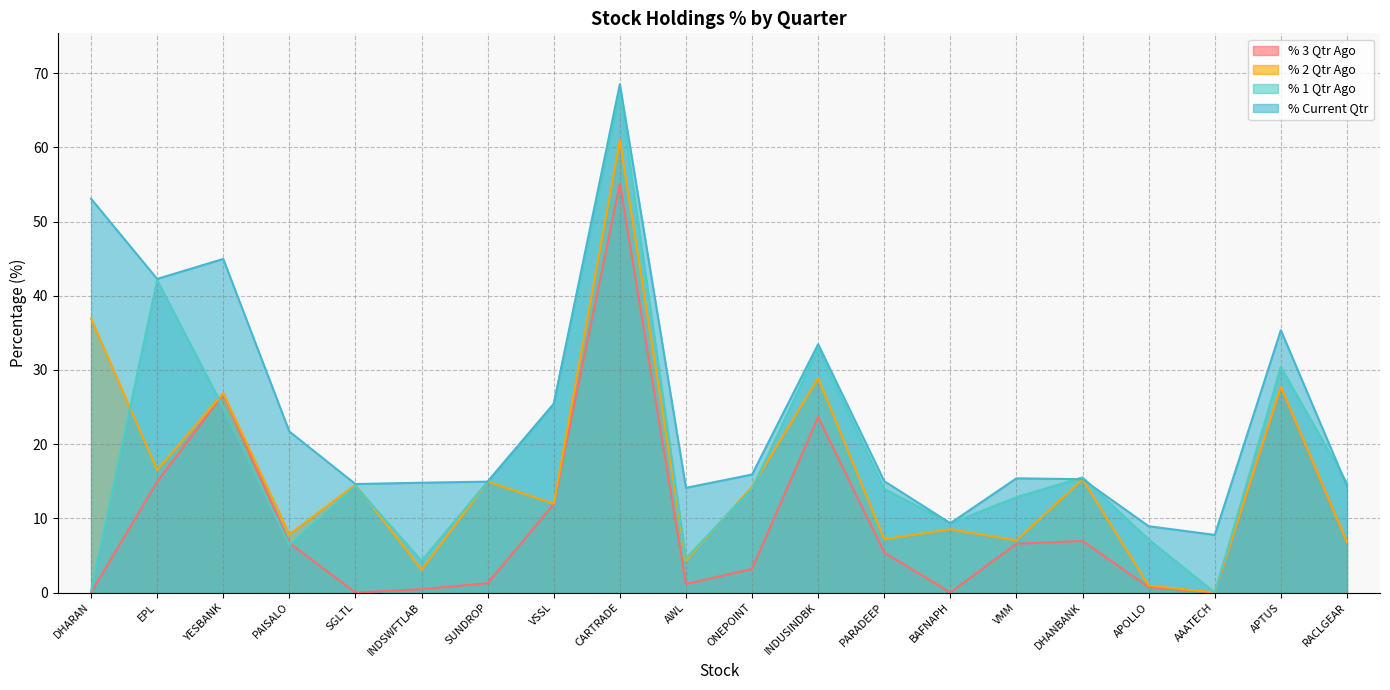

Reading left to right, extract all data points from this chart.

% 3 Qtr Ago: DHARAN=0.0	EPL=14.9	YESBANK=26.7	PAISALO=6.7	SGLTL=0.0	INDSWFTLAB=0.5	SUNDROP=1.3	VSSL=11.9	CARTRADE=55.1	AWL=1.2	ONEPOINT=3.2	INDUSINDBK=23.7	PARADEEP=5.4	BAFNAPH=0.0	VMM=6.6	DHANBANK=7.0	APOLLO=0.7	AAATECH=0.0	APTUS=27.7	RACLGEAR=6.8
% 2 Qtr Ago: DHARAN=36.9	EPL=16.5	YESBANK=26.9	PAISALO=7.8	SGLTL=14.5	INDSWFTLAB=3.1	SUNDROP=15.0	VSSL=12.0	CARTRADE=61.0	AWL=4.3	ONEPOINT=14.3	INDUSINDBK=28.9	PARADEEP=7.2	BAFNAPH=8.5	VMM=7.0	DHANBANK=15.3	APOLLO=0.9	AAATECH=0.0	APTUS=27.7	RACLGEAR=6.8
% 1 Qtr Ago: DHARAN=0.2	EPL=42.1	YESBANK=24.9	PAISALO=6.4	SGLTL=14.4	INDSWFTLAB=4.3	SUNDROP=14.9	VSSL=25.4	CARTRADE=67.3	AWL=4.6	ONEPOINT=14.0	INDUSINDBK=32.9	PARADEEP=14.0	BAFNAPH=9.3	VMM=12.9	DHANBANK=15.5	APOLLO=7.2	AAATECH=0.0	APTUS=30.4	RACLGEAR=14.7
% Current Qtr: DHARAN=53.1	EPL=42.3	YESBANK=45.0	PAISALO=21.7	SGLTL=14.6	INDSWFTLAB=14.8	SUNDROP=14.9	VSSL=25.4	CARTRADE=68.5	AWL=14.1	ONEPOINT=15.9	INDUSINDBK=33.5	PARADEEP=15.0	BAFNAPH=9.3	VMM=15.4	DHANBANK=15.3	APOLLO=8.9	AAATECH=7.8	APTUS=35.4	RACLGEAR=14.4